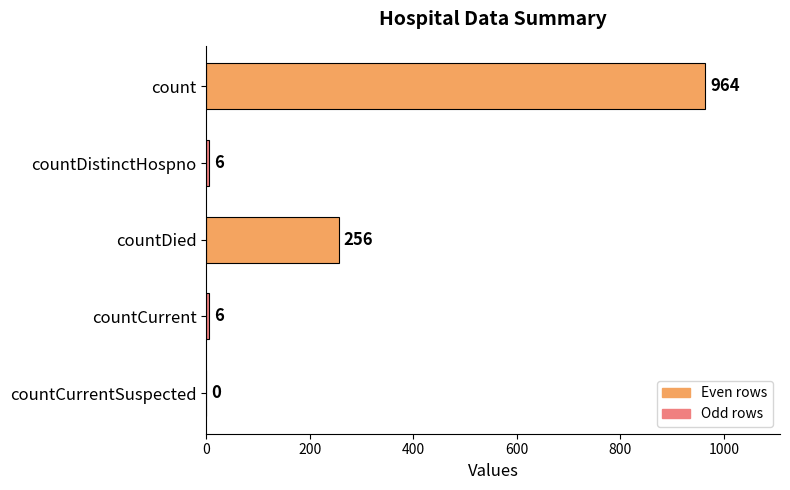

Which category has the highest value across all series?

count